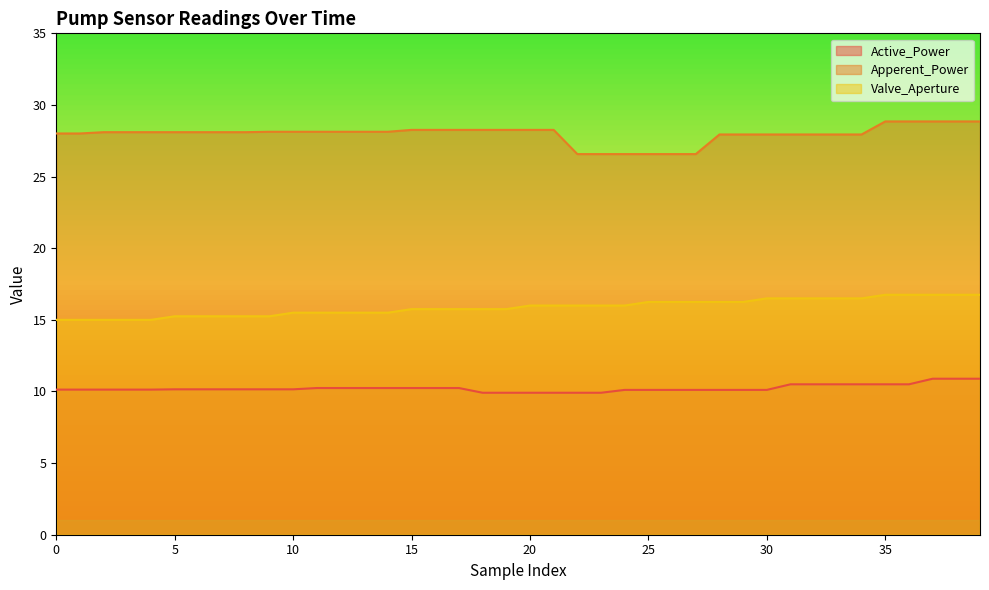

What is the value of the Apperent_Power point at the 13th from the left?

28.1